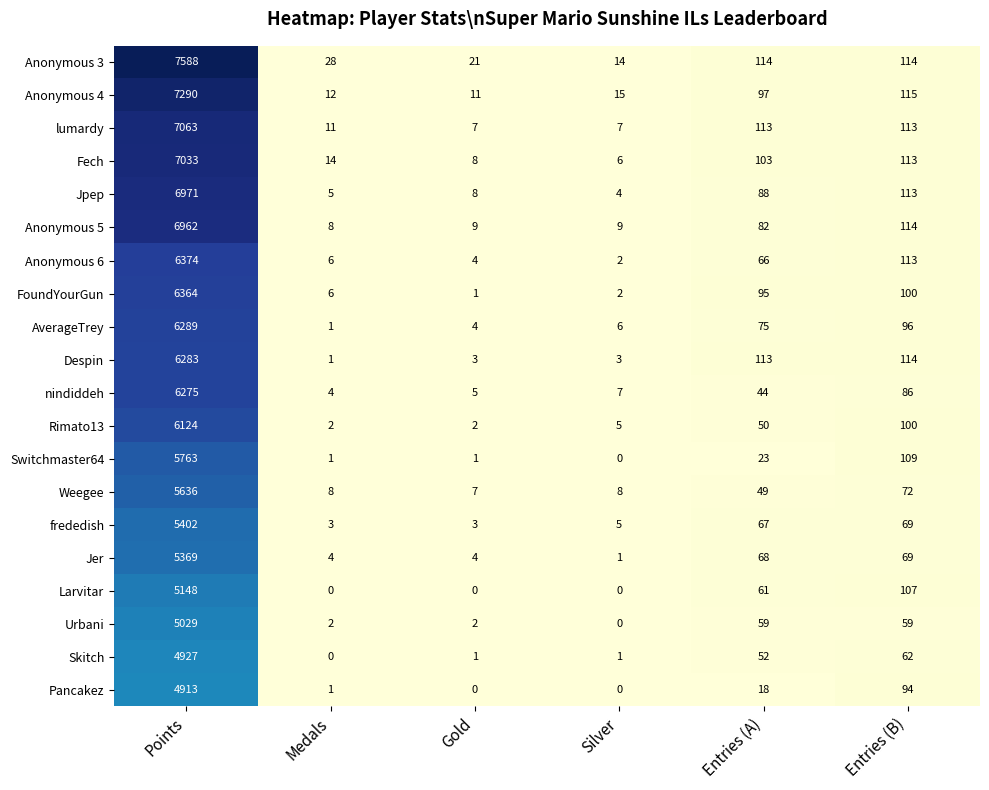

Where does the Fech series first go above 103?

Points